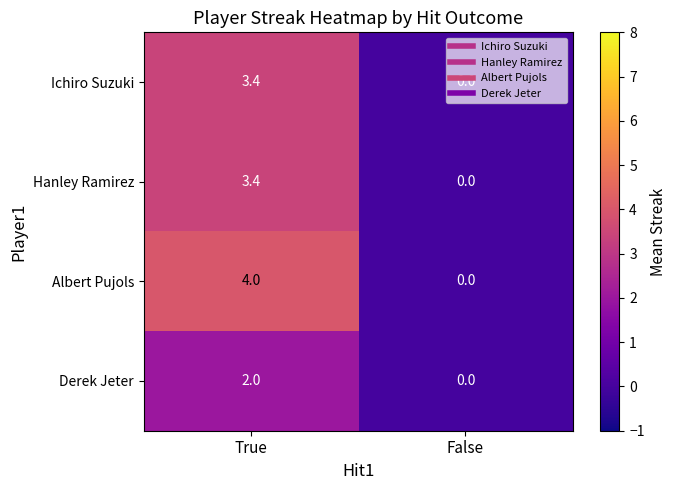

The Derek Jeter series shows -1.1 at False. True or false?

False